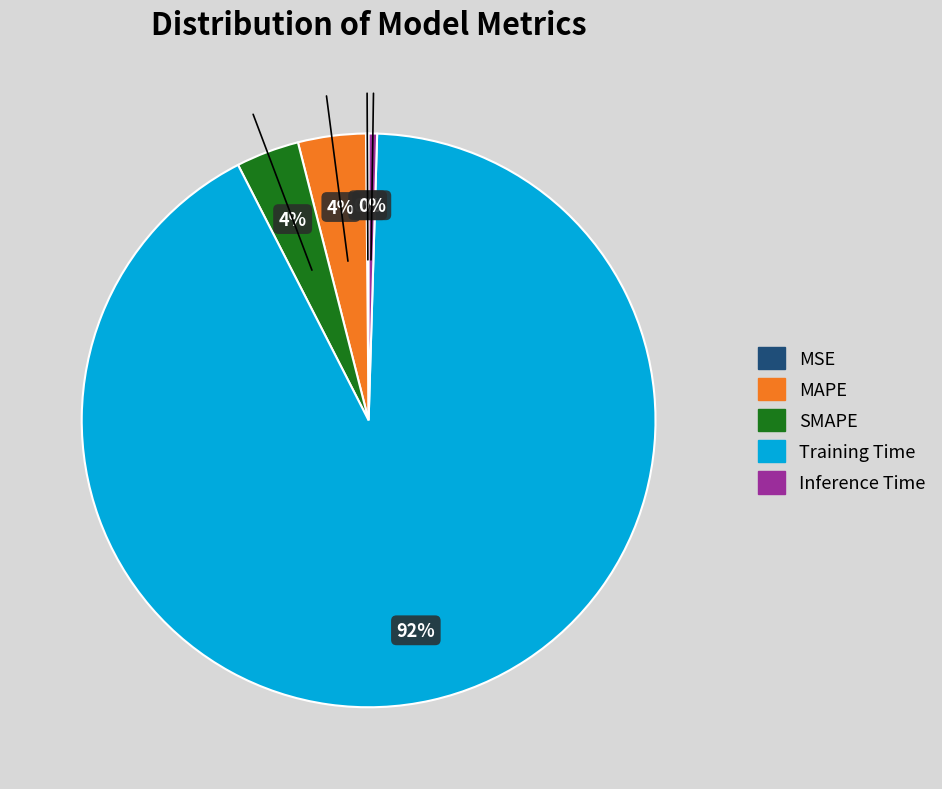

Does any single category account for the majority?

Yes